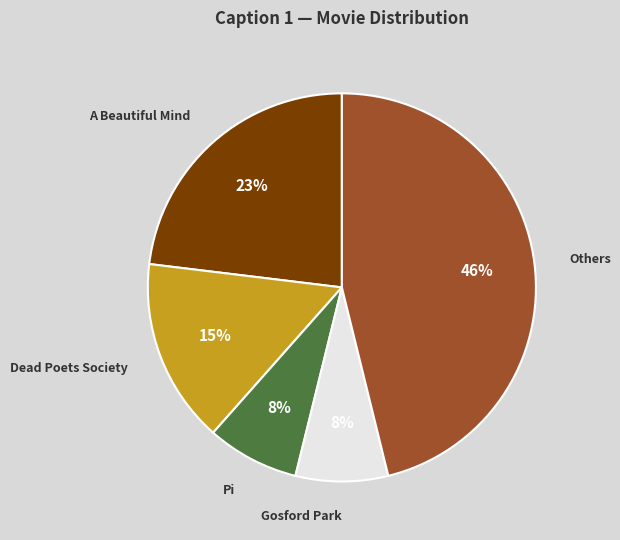

How many segments does this pie chart have?

5